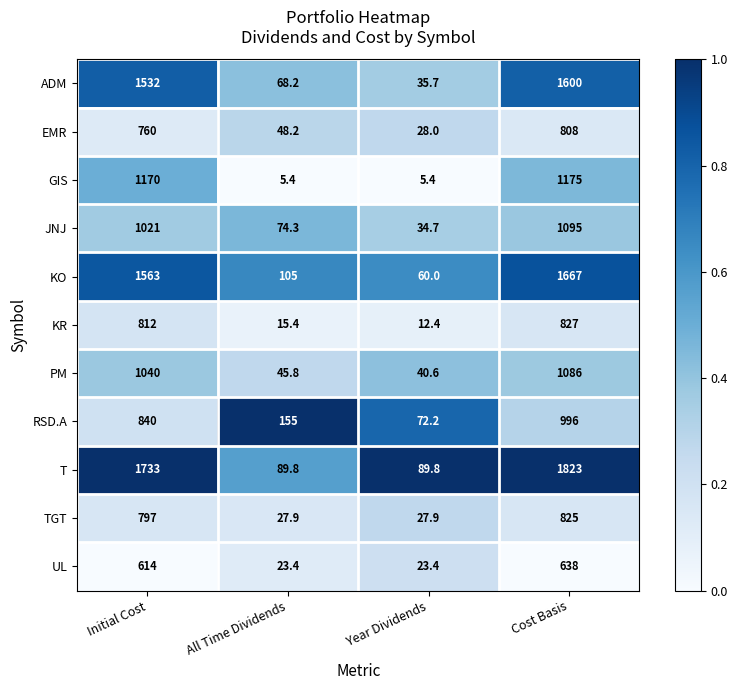

Which series changed the most between All Time Dividends and Cost Basis?

T